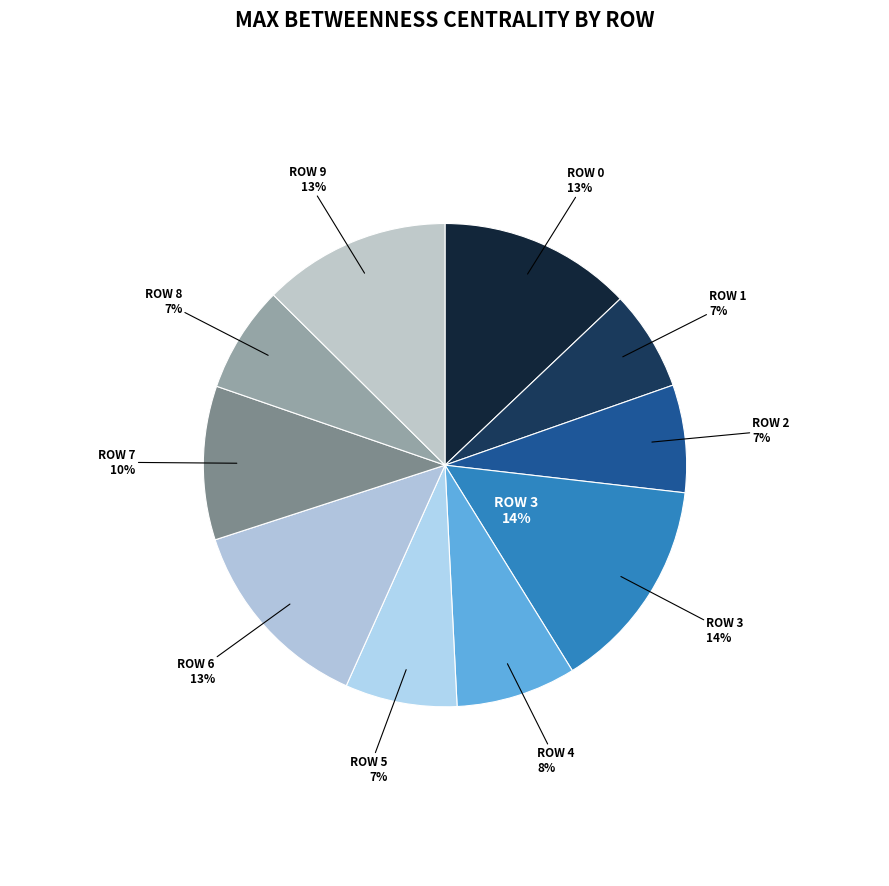

Is there any slice that represents more than half of the pie?

No